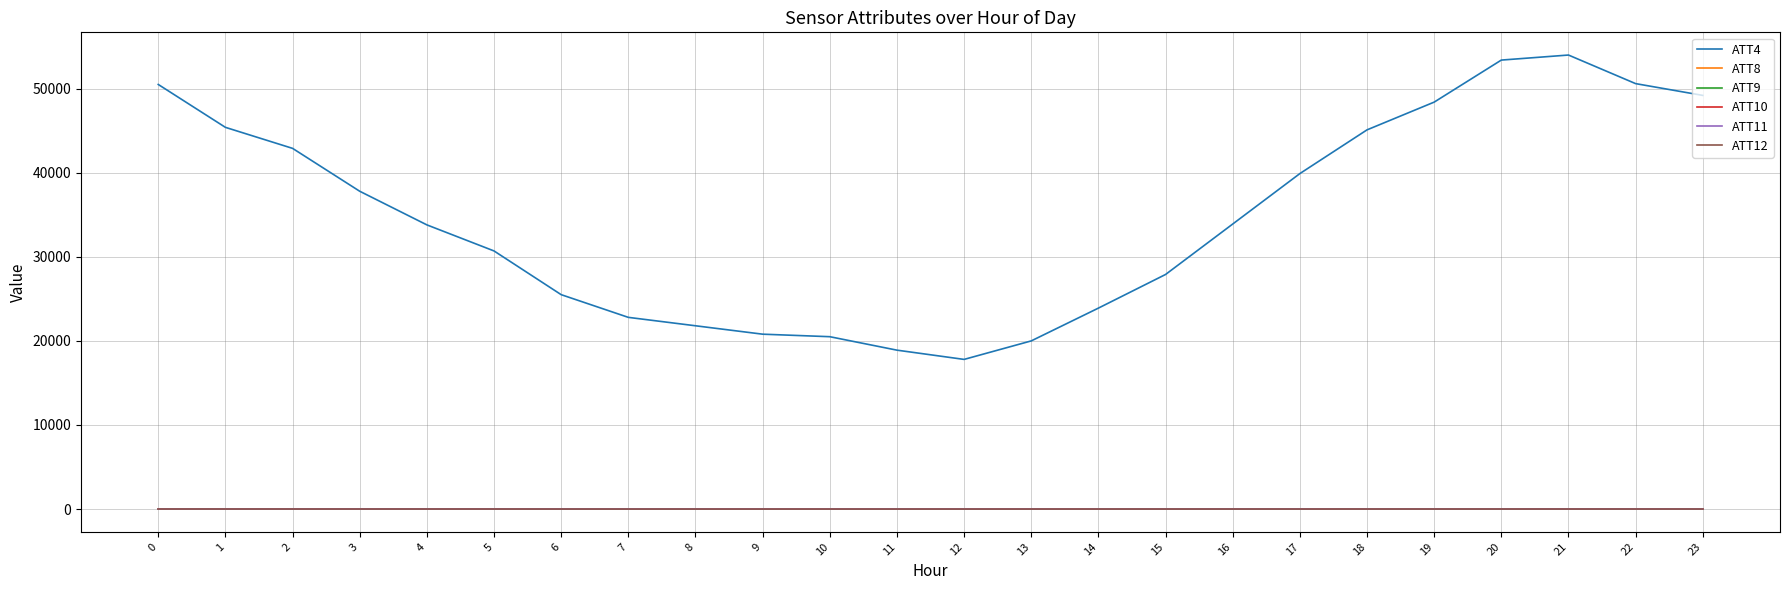

Which series has the largest total across all categories?

ATT4